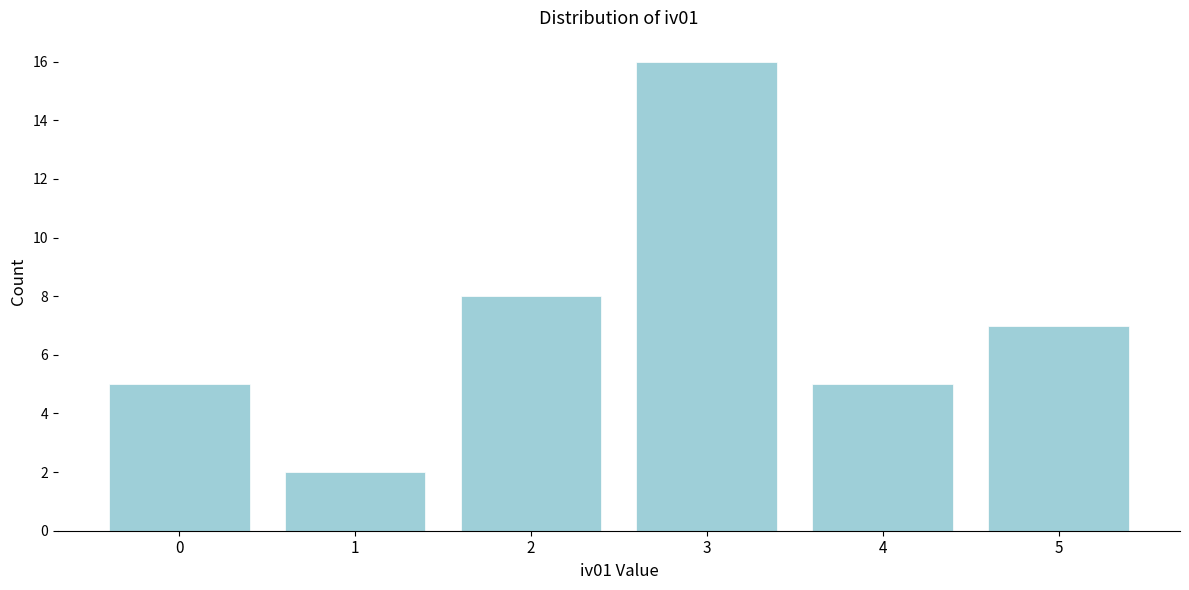

Reading left to right, extract all data points from this chart.

5	2	8	16	5	7